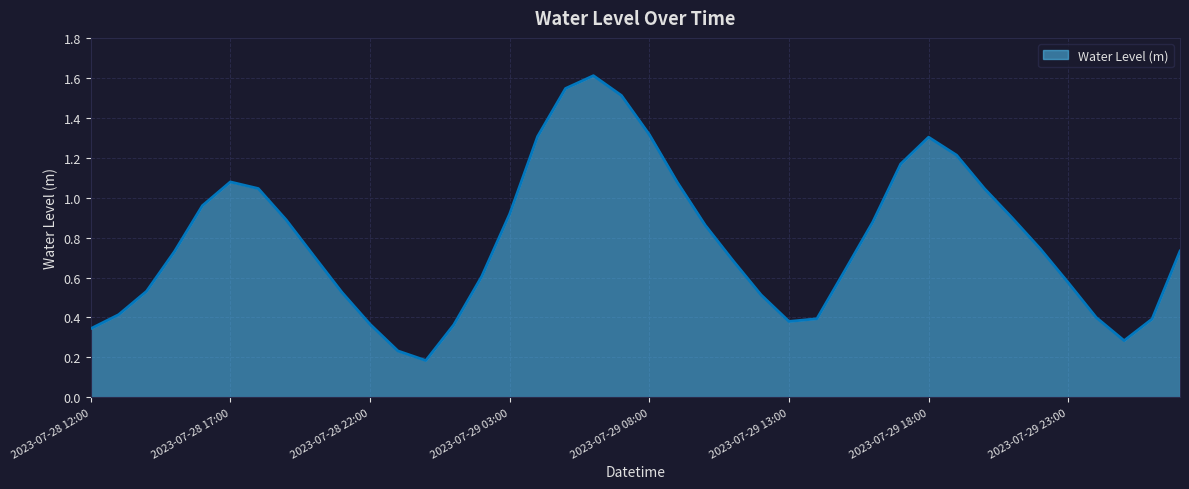

What is the greatest value displayed?

1.6